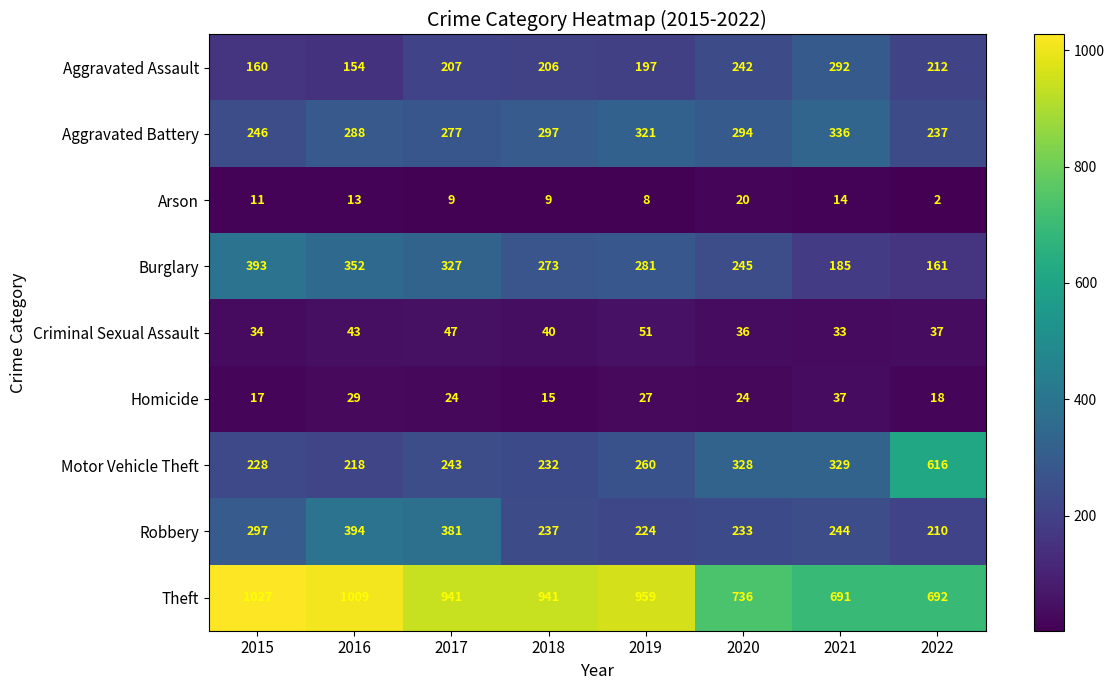

The value of Burglary at 2017 is 327. True or false?

True